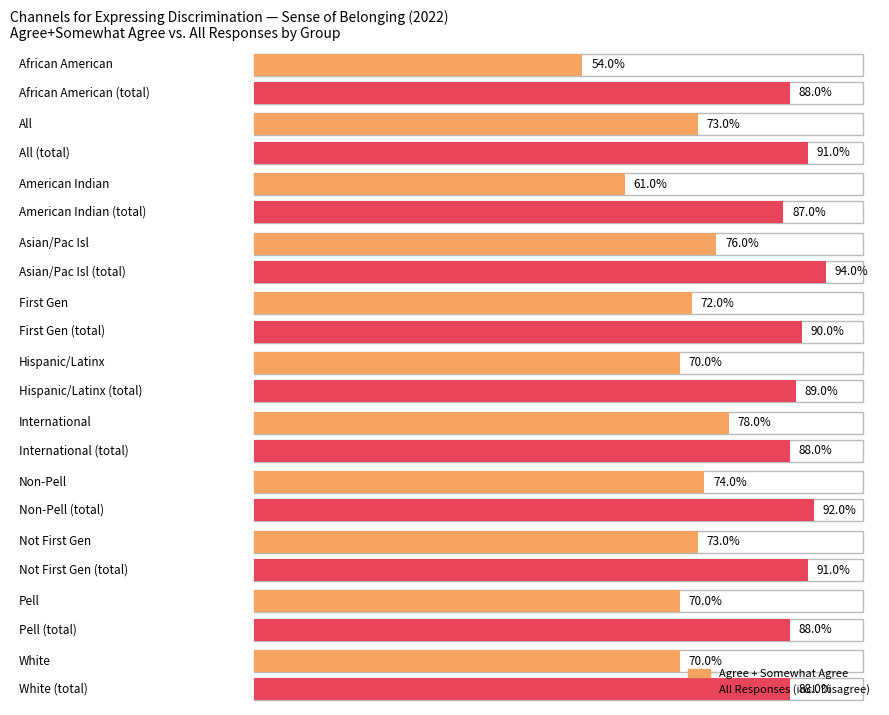

What is the label of the 8th bar from the right?

Asian/Pac Isl